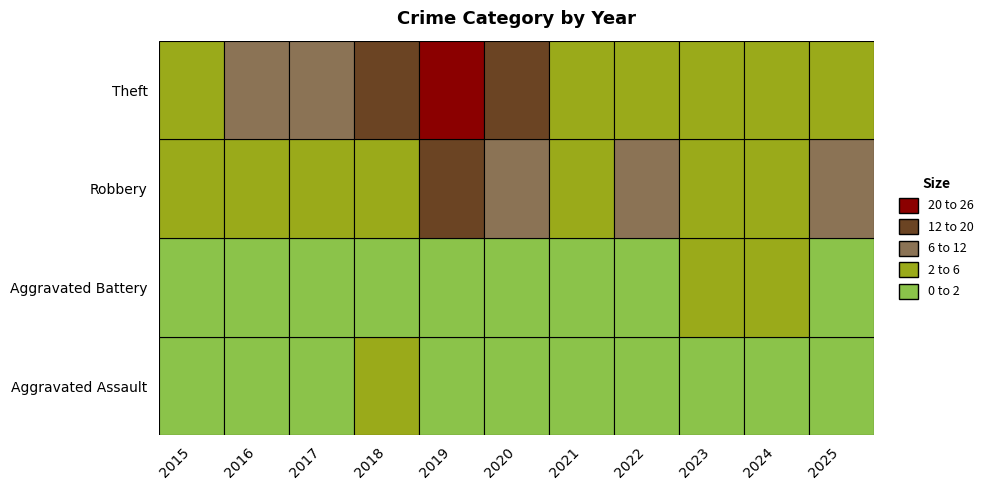

At how many categories does at least one series exceed 23?

1